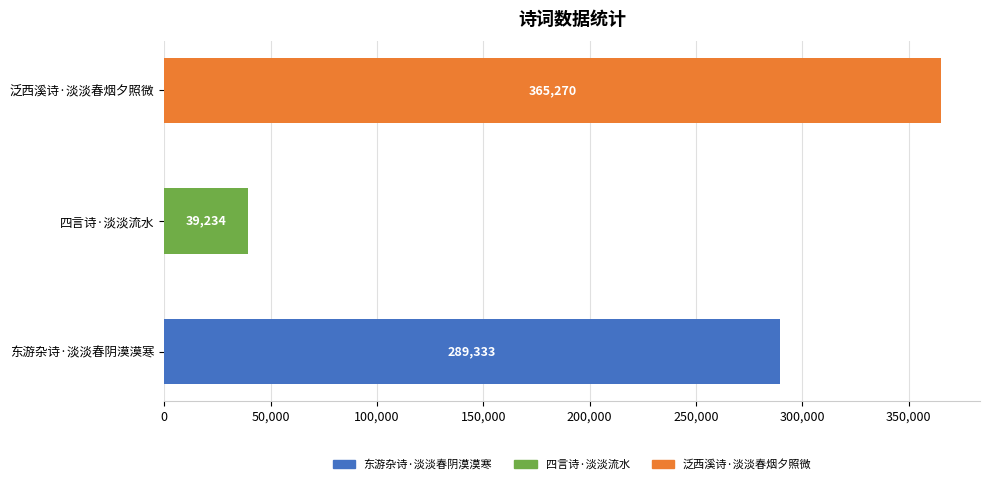

Does the chart contain any negative values?

No